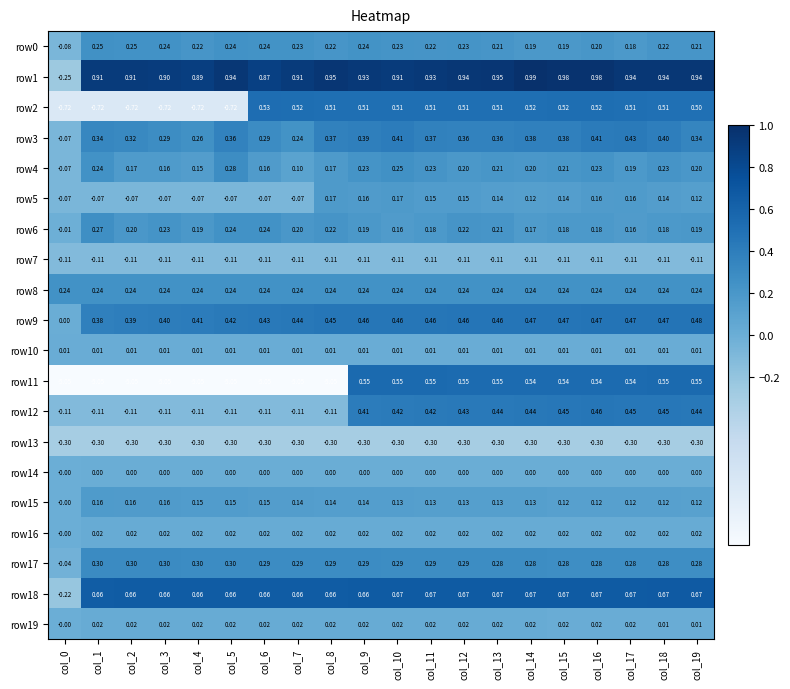

Is the value of row6 at col_6 greater than the value of row17 at col_2?

No